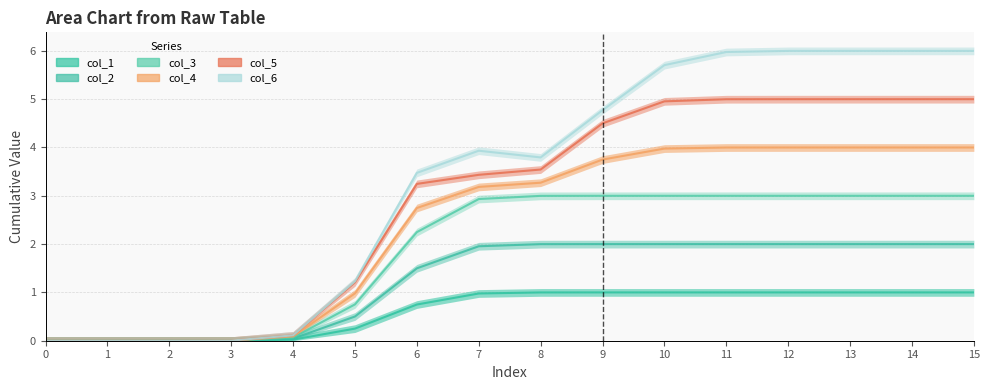

Between 10 and 14, which series saw the biggest shift?

col_1